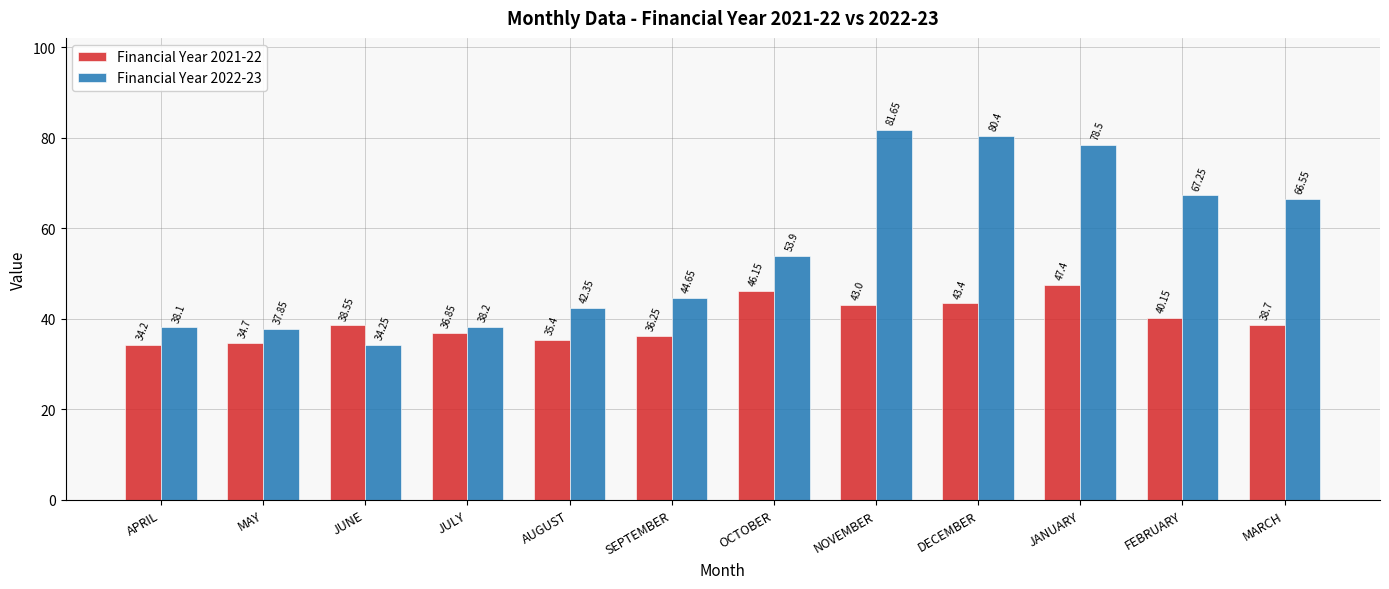

How many values in the Financial Year 2022-23 series are below 53?

6